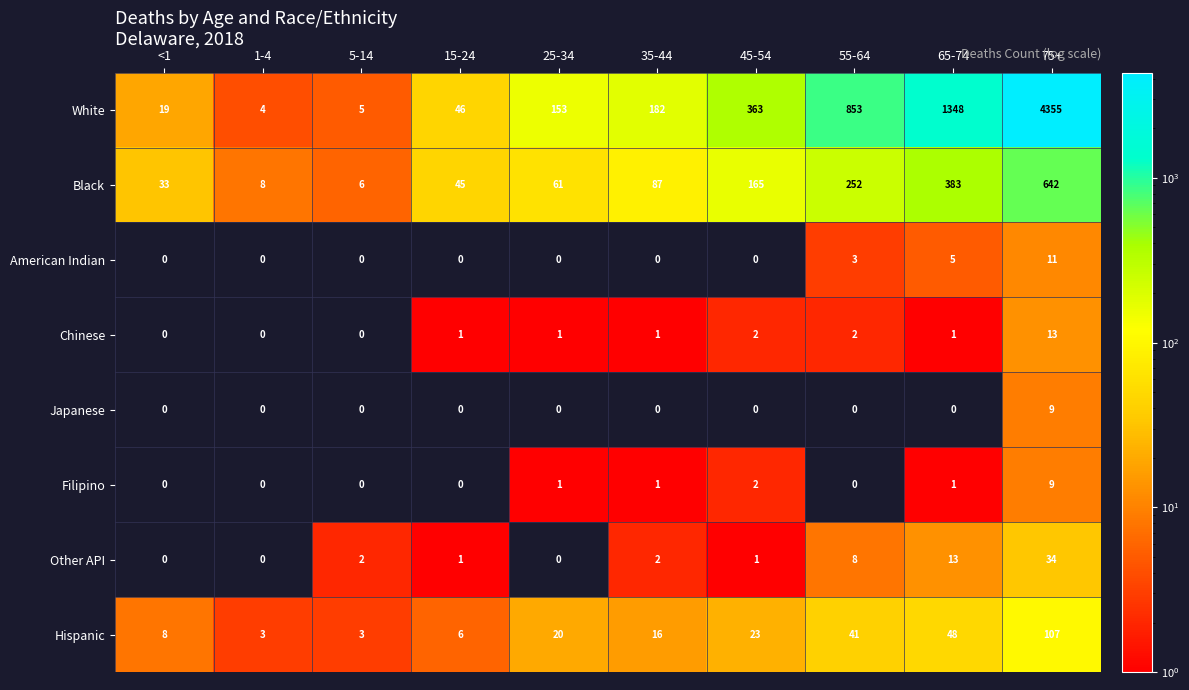

The value of Black at 15-24 is 63. True or false?

False